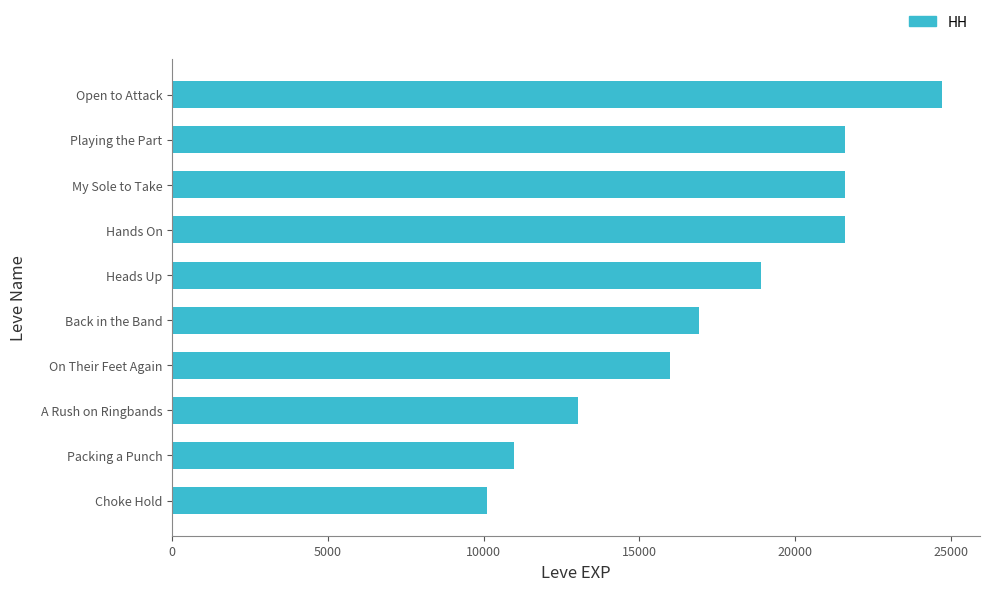

Which has a higher value, Open to Attack or Packing a Punch?

Open to Attack